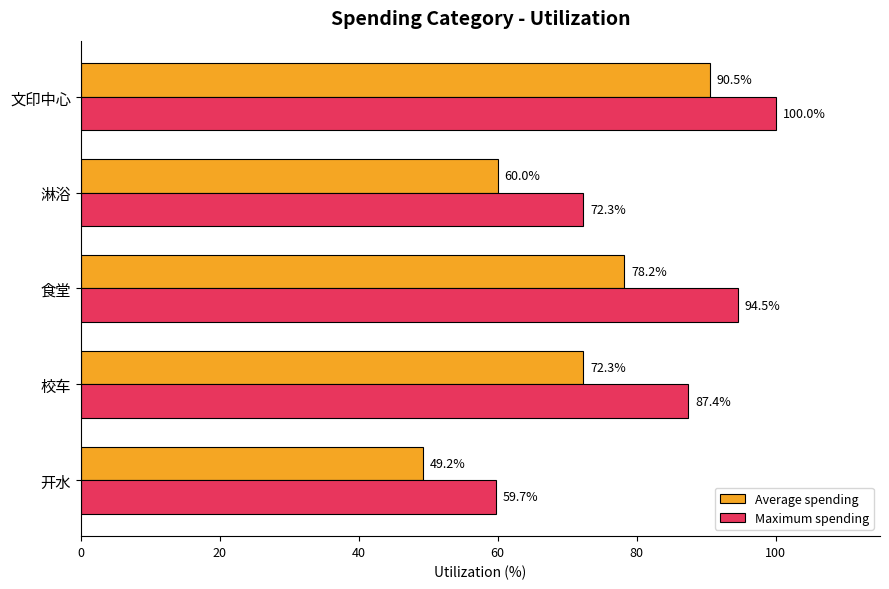

Which series has the largest range (max minus min)?

Average spending